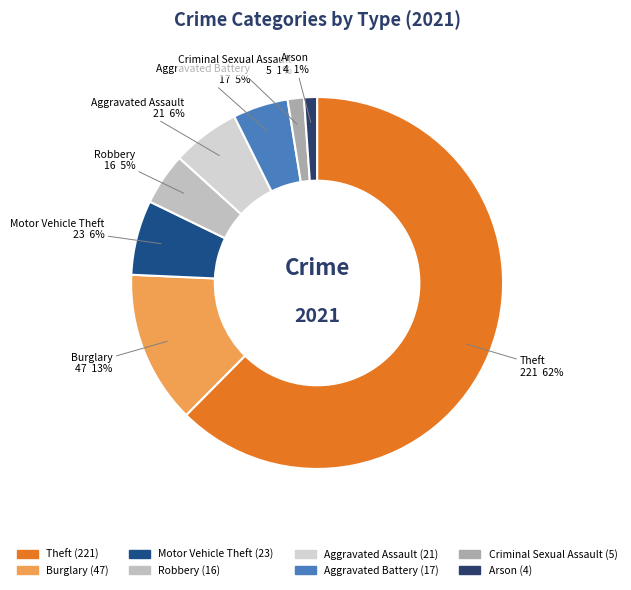

Count the number of slices in the pie.

8